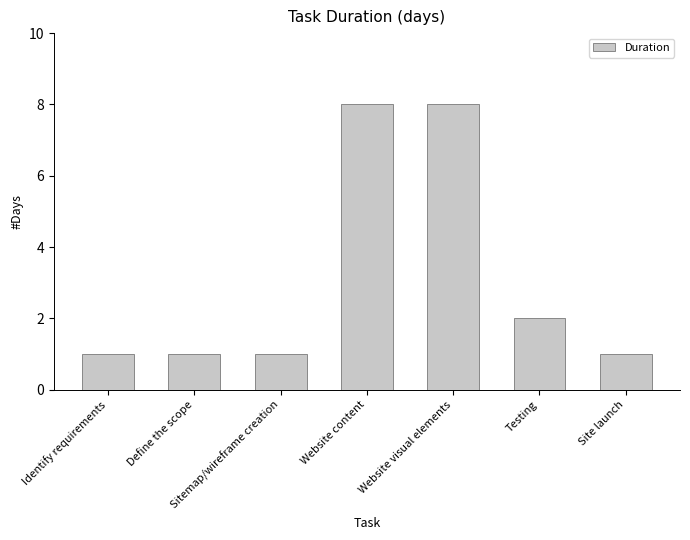

What is the minimum value shown in the chart?

1